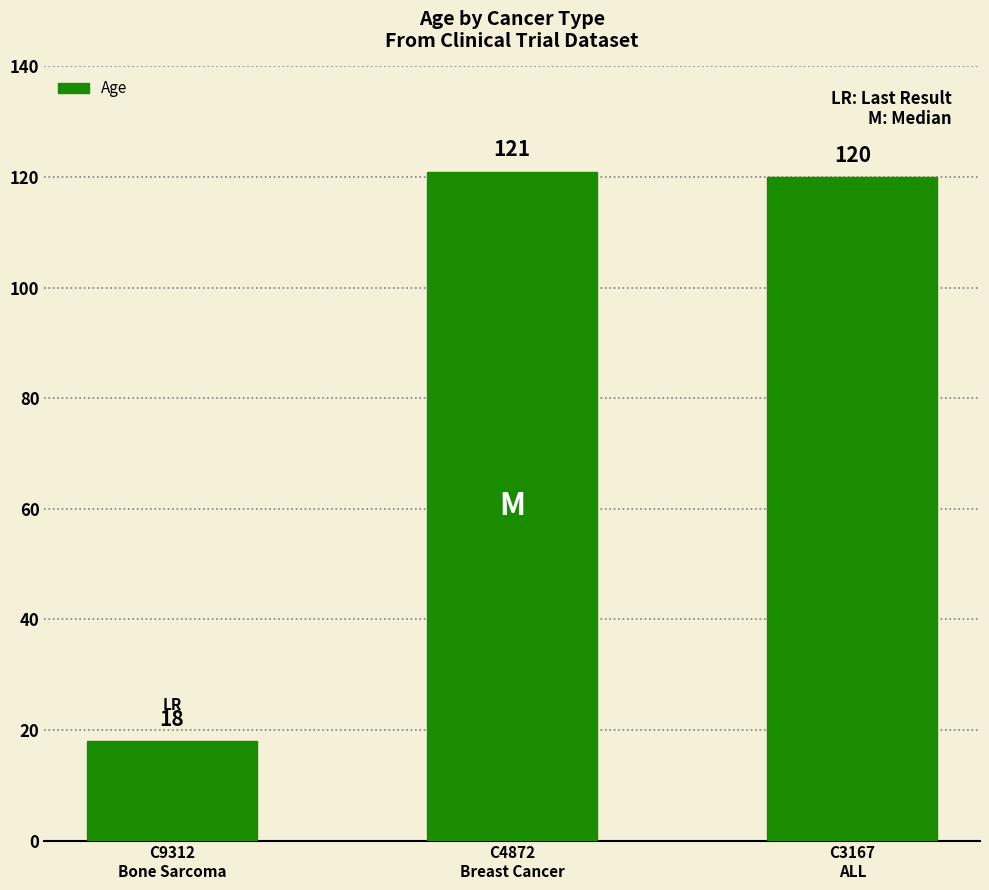

What is the greatest value displayed?

121